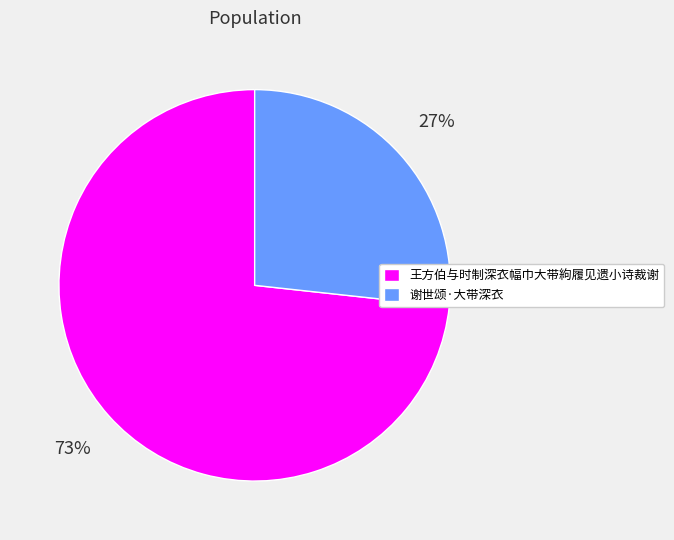

To the nearest percent, what is the combined percentage of 谢世颂·大带深衣 and 王方伯与时制深衣幅巾大带絇履见遗小诗裁谢?

100%